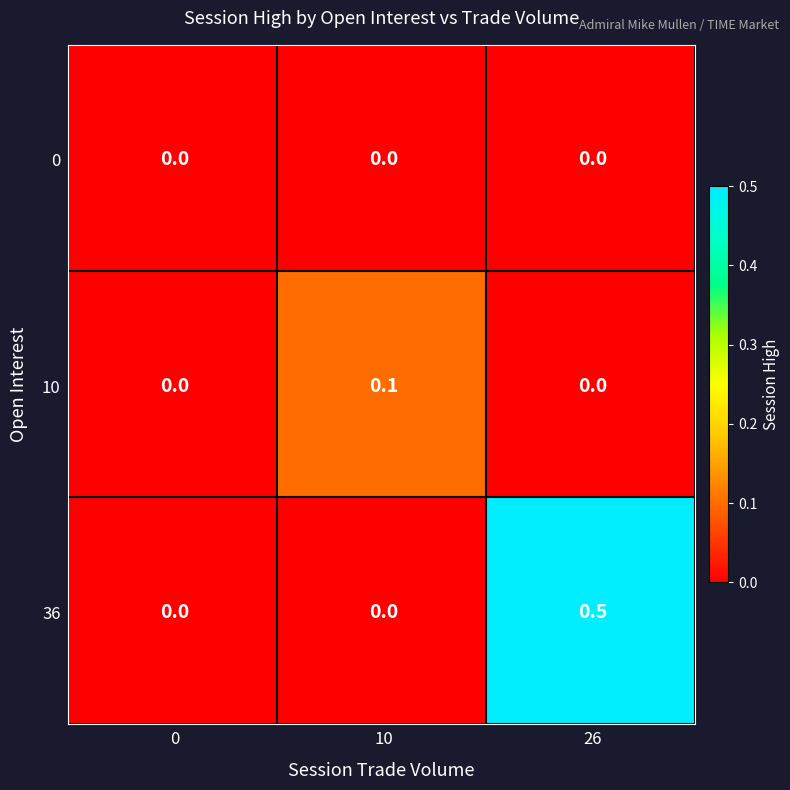

The 2011-11-28 series shows -0.2 at 7. True or false?

False